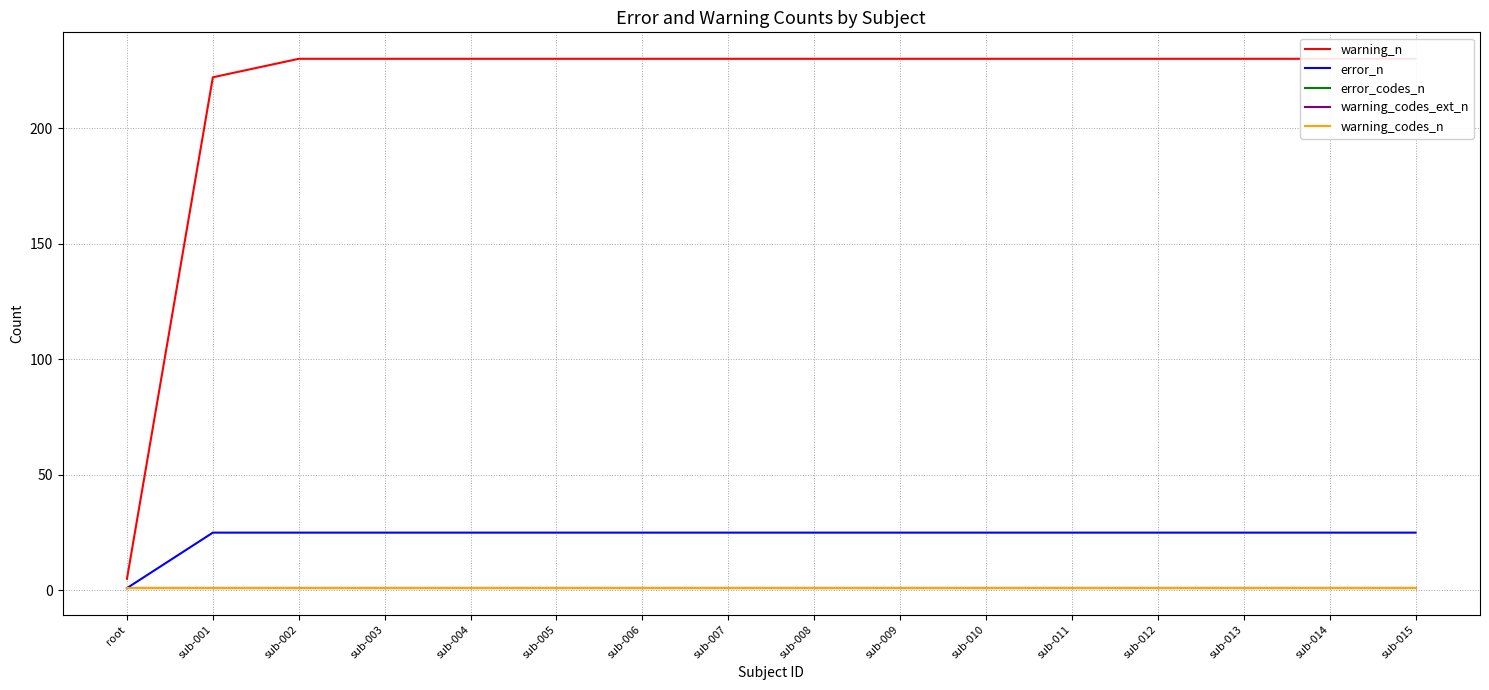

What is the spread (max minus min) of values at sub-007?

229